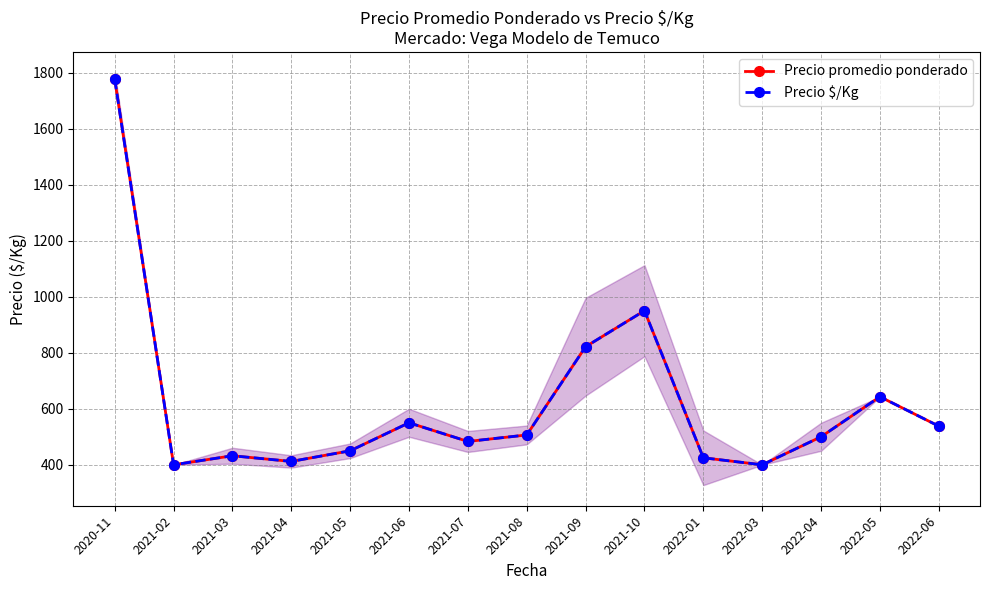

What is the total value across all series at 2022-03?

800.0